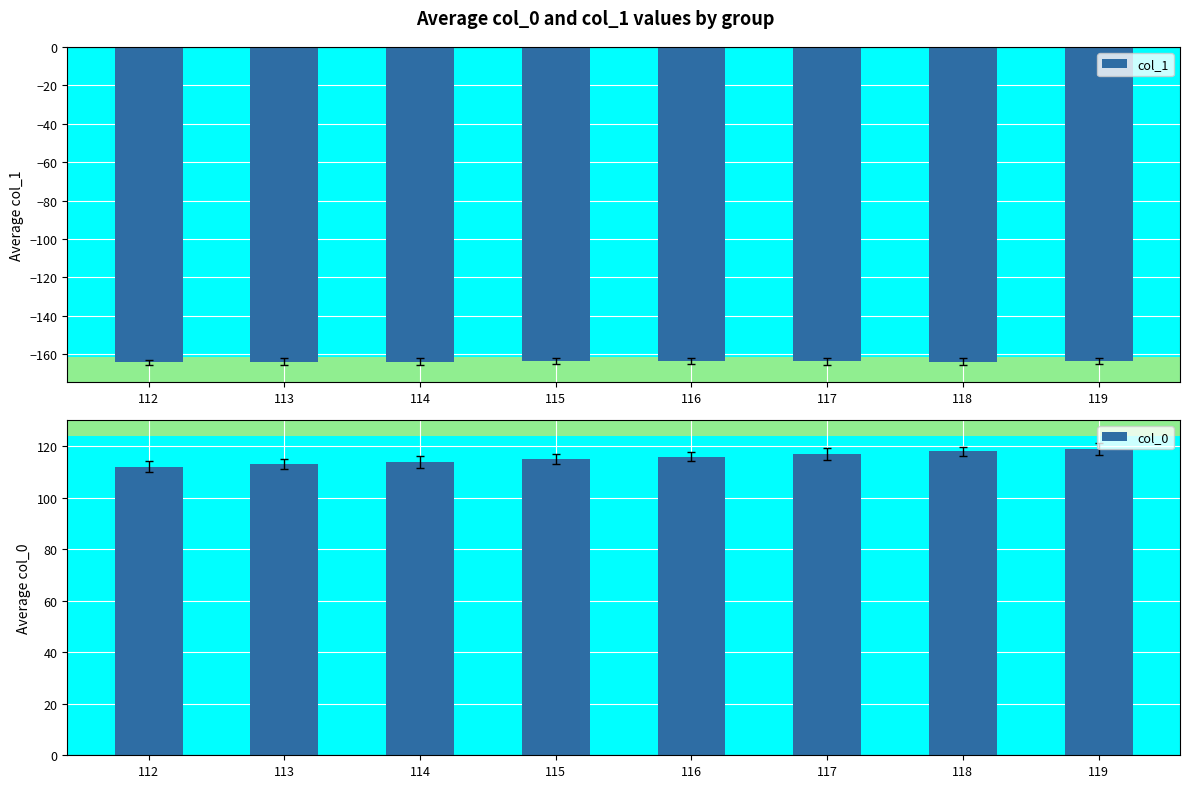

Is it true that col_1 equals -163.9 at 113?

True